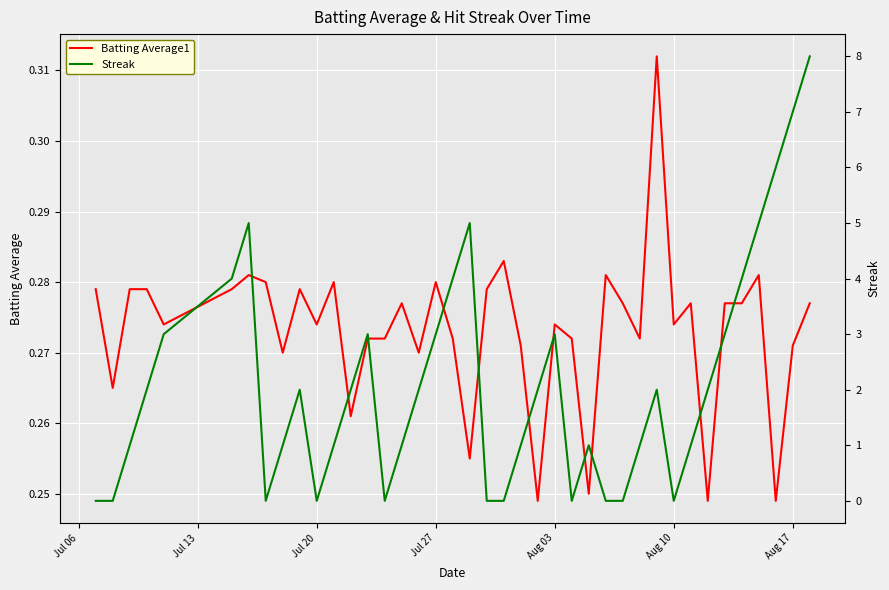

Is this an area chart (filled region under the line)?

No